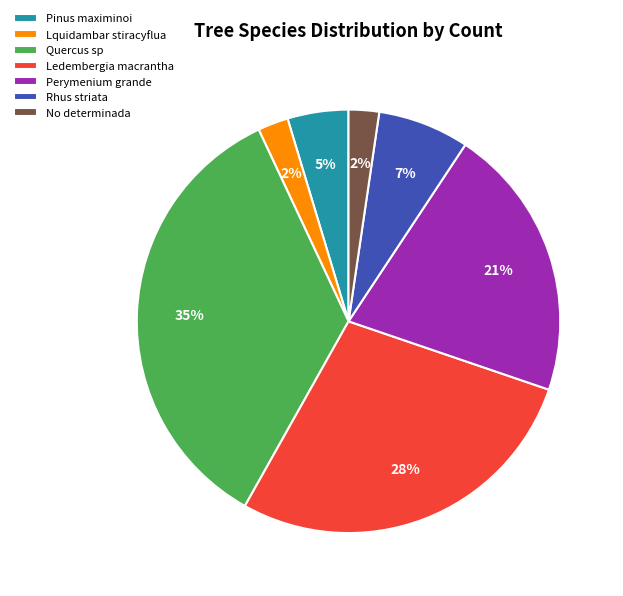

How many slices are in this pie chart?

7